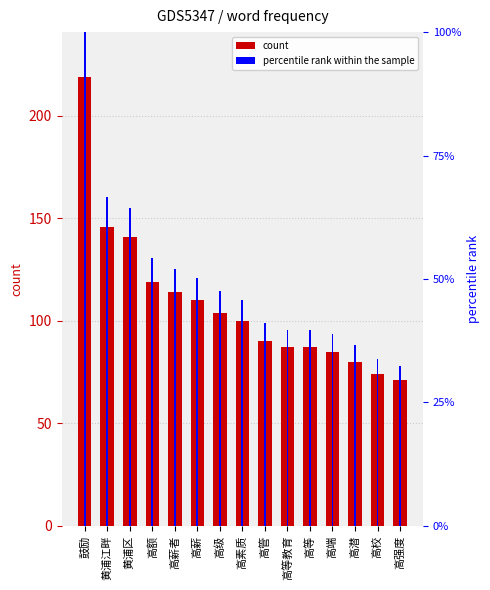

What is the approximate value of value at 高潜?

80.0